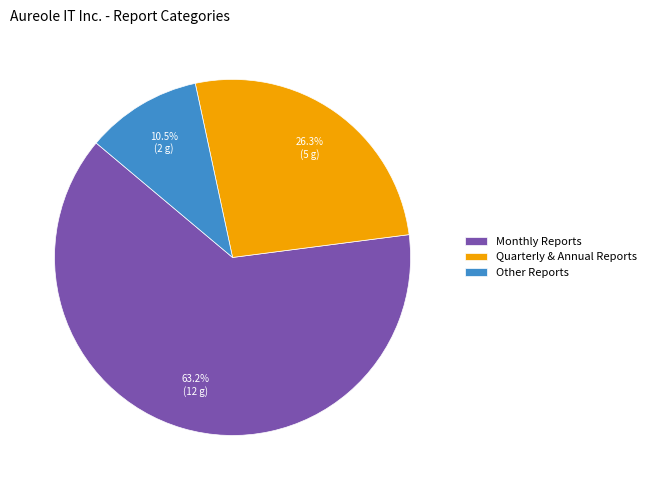

What percentage is NOT represented by Other Reports?

89.5%